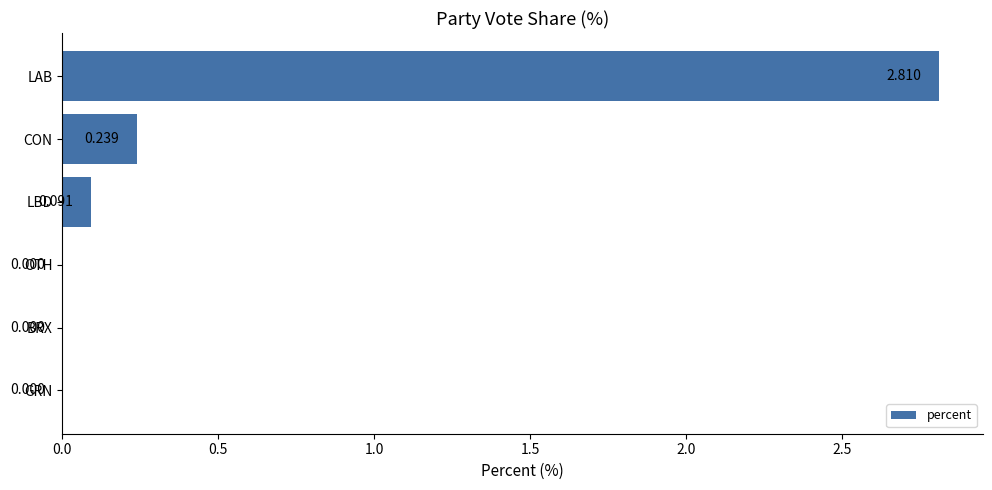

Between BRX and CON, which is larger?

CON